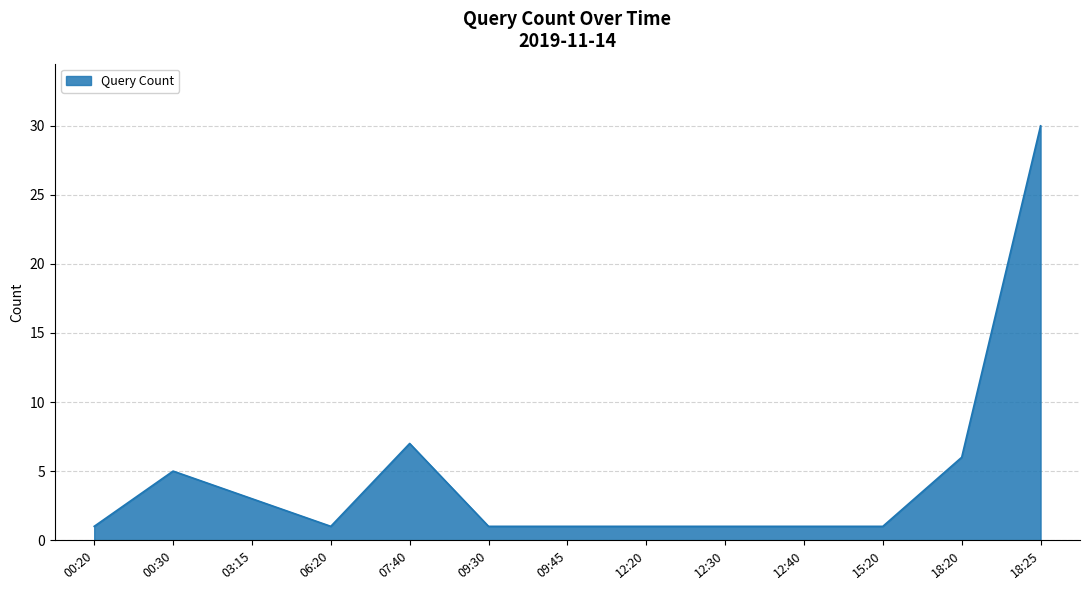

What is the ratio of the value at 07:40 to the value at 18:20?

1.2